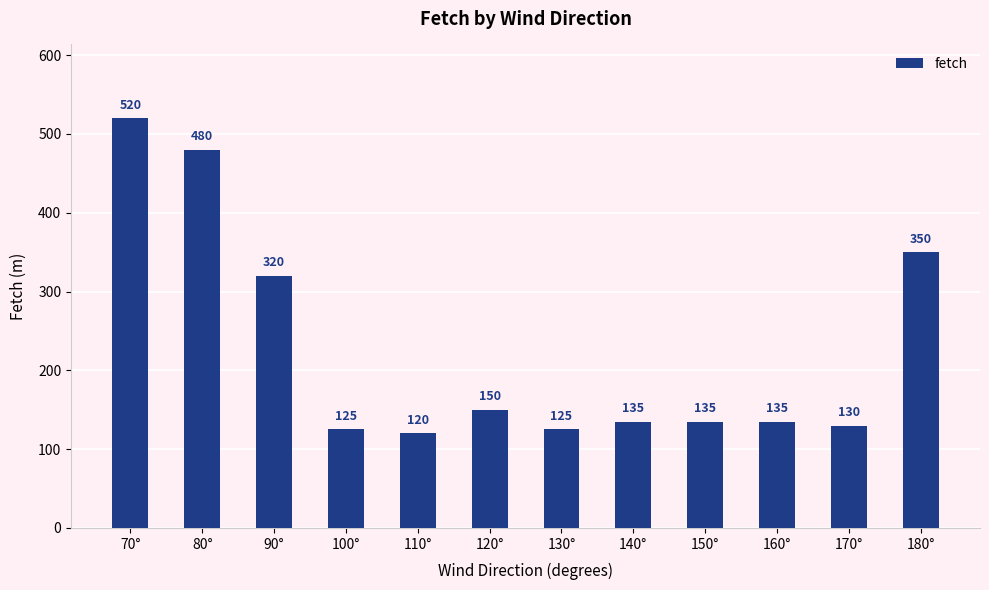

What is the sum of the values at 70° and 160°?

655